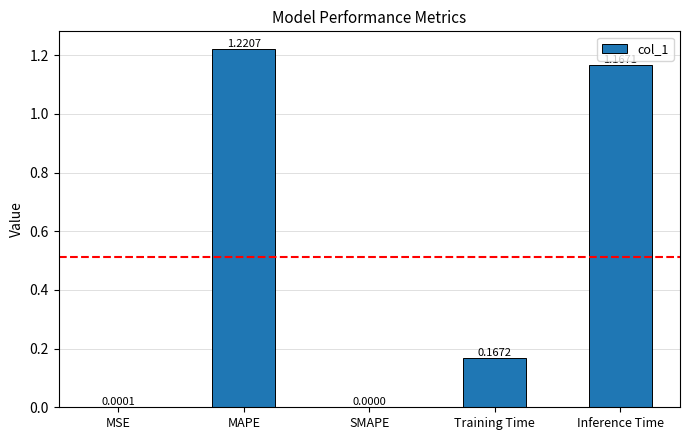

At which label is the value closest to 0?

SMAPE